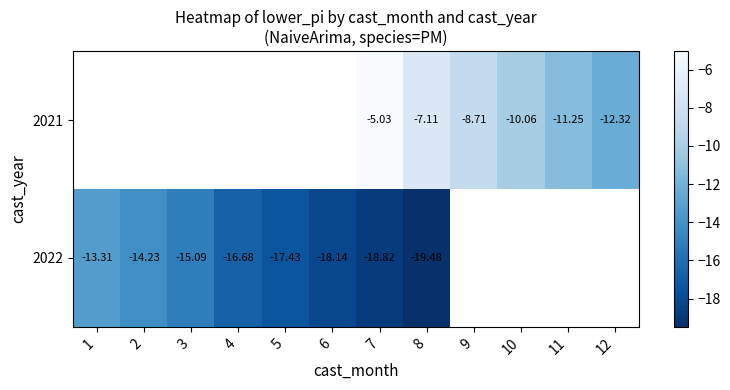

Count the number of data series in this chart.

2